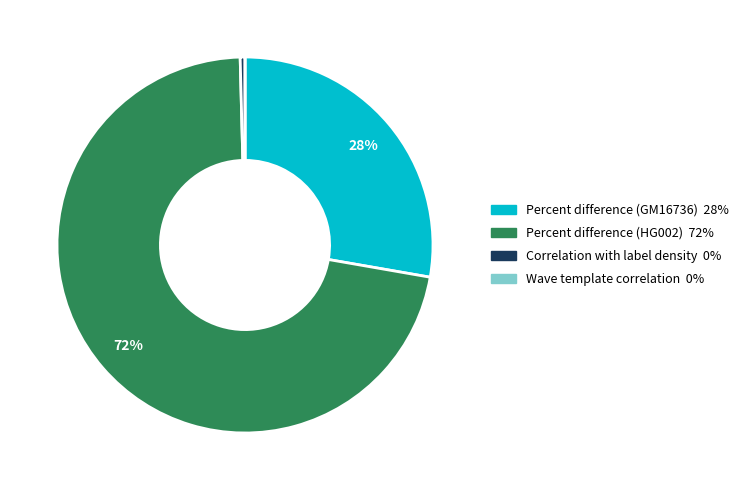

To the nearest percent, what is the difference between the Percent difference (GM16736) and Percent difference (HG002) slice percentages?

44%